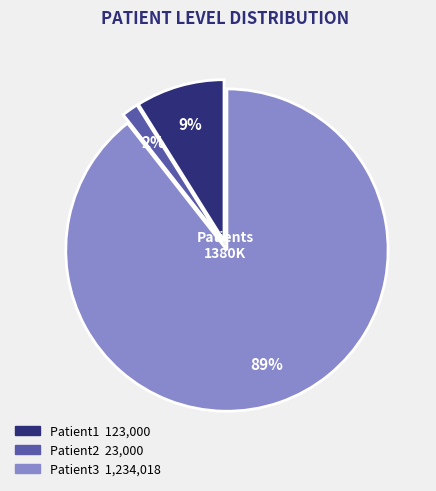

How many slices are in this pie chart?

3